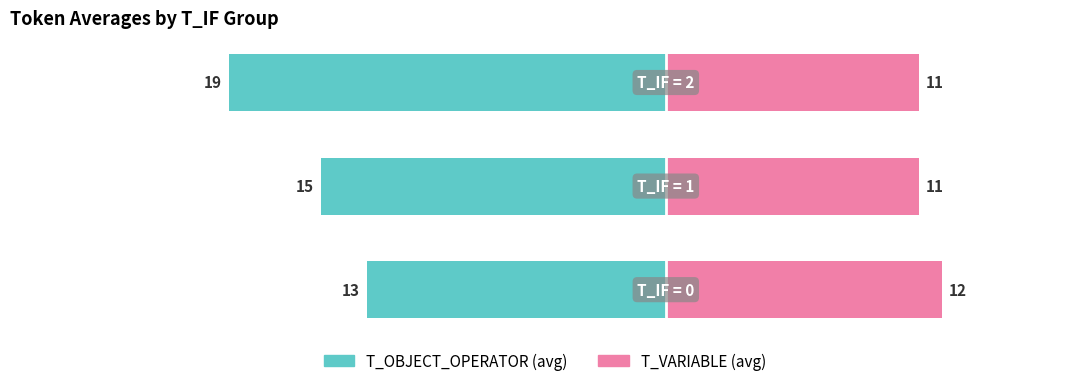

What is the value of the T_OBJECT_OPERATOR (avg) bar at the 2nd from the left?

-15